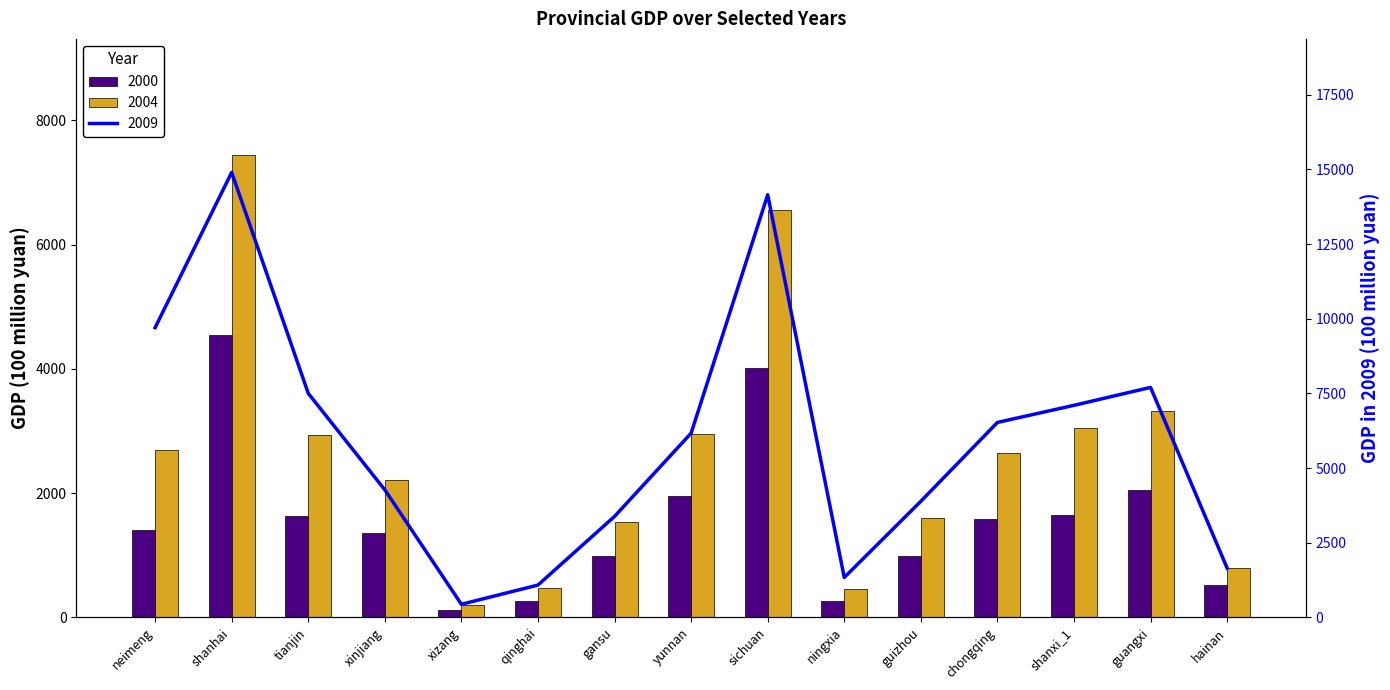

How many distinct data groups are displayed?

3